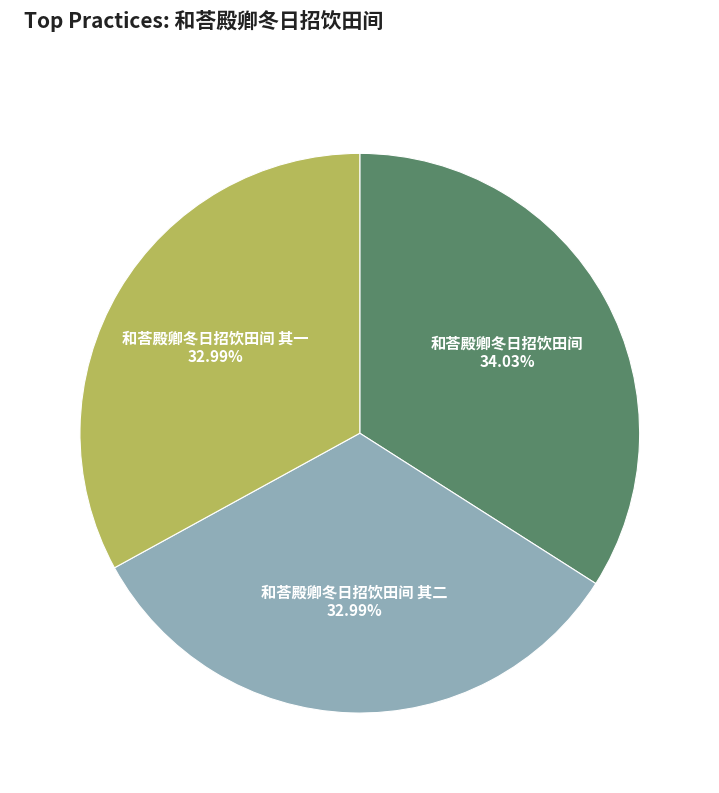

The 和荅殿卿冬日招饮田间 其一 slice represents 48% of the pie. True or false?

False